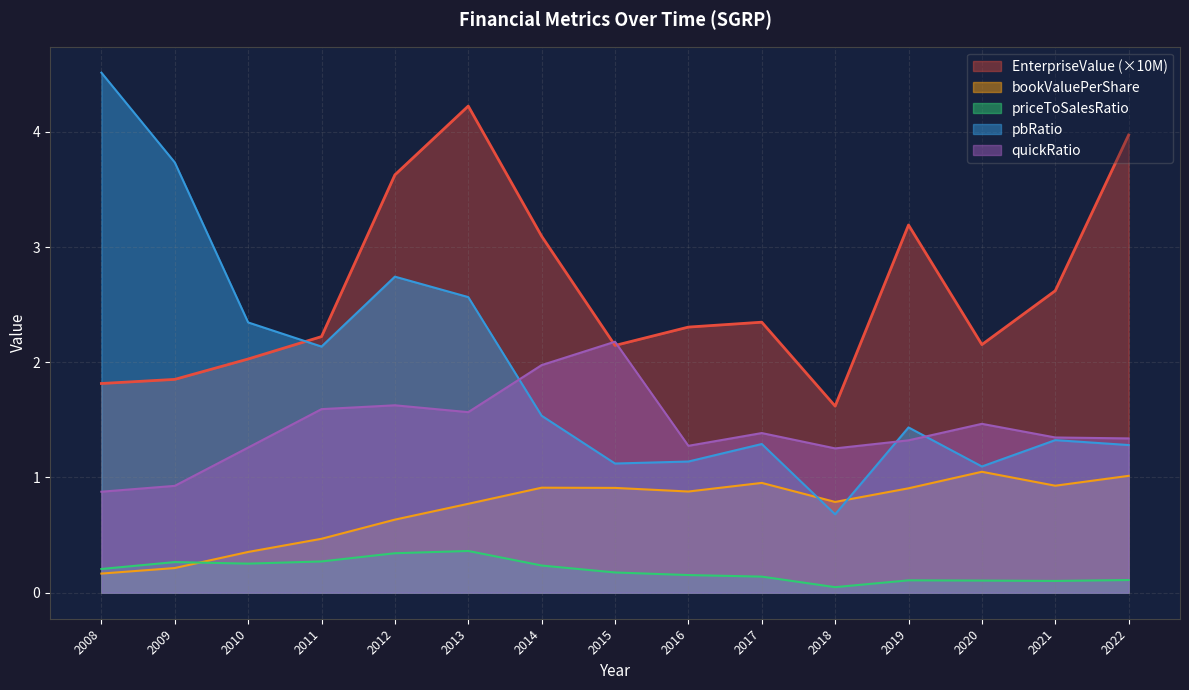

Which category has the lowest value across all series?

2018